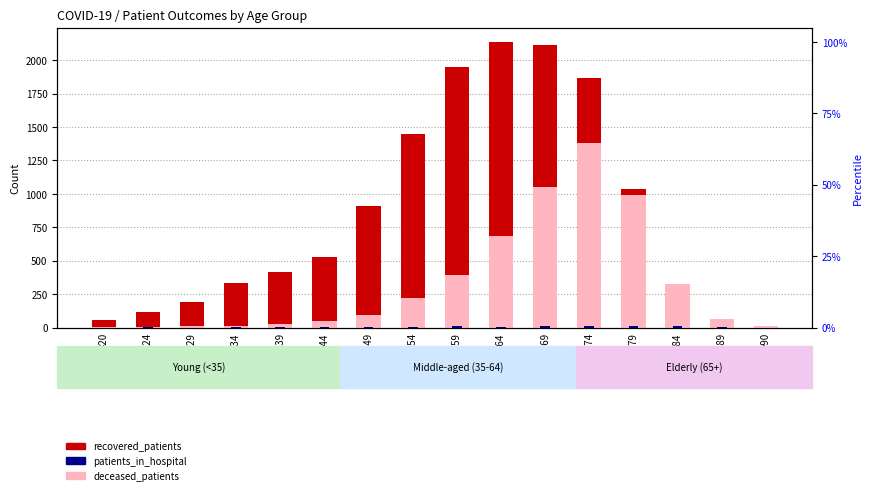

List the labels in order of patients_in_hospital value, largest first.

65-69, 70-74, 75-79, 80-84, 55-59, 50-54, 60-64, 20-24, 85-89, 30-34, 45-49, 35-39, 40-44, <20, 25-29, >90